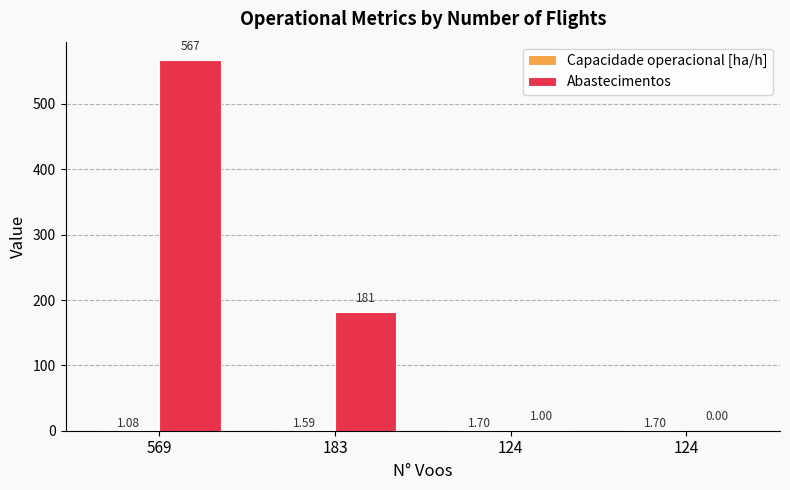

Count the Capacidade operacional [ha/h] values in the range 1 to 2.

4